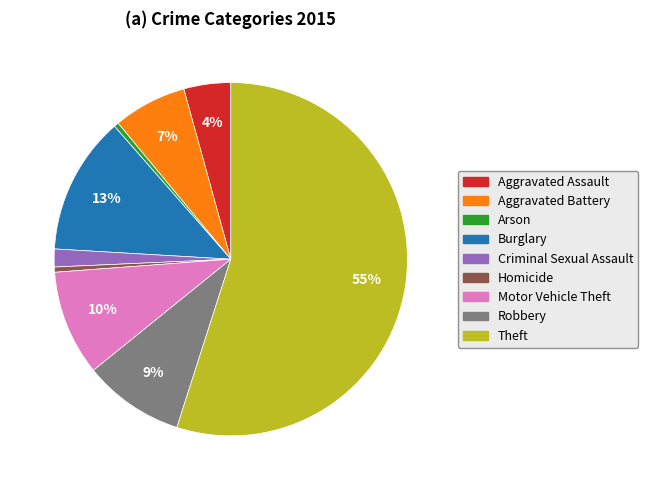

Count the number of slices in the pie.

9